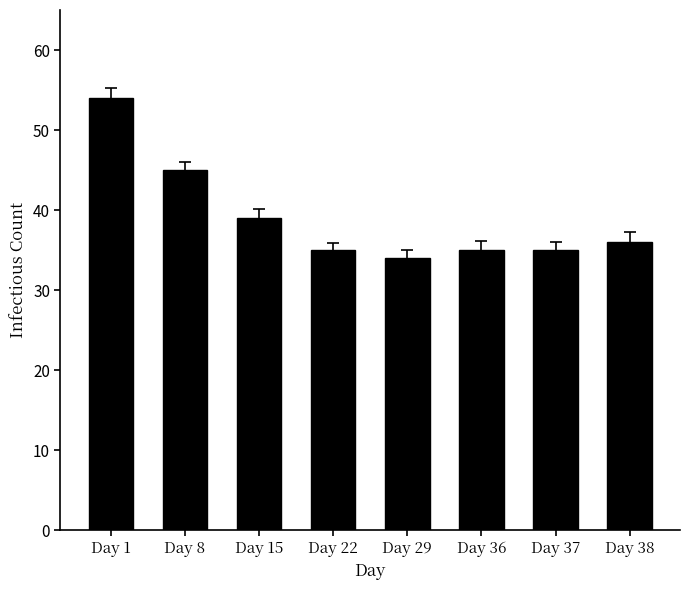

Where does the data first go above 36?

Day 1